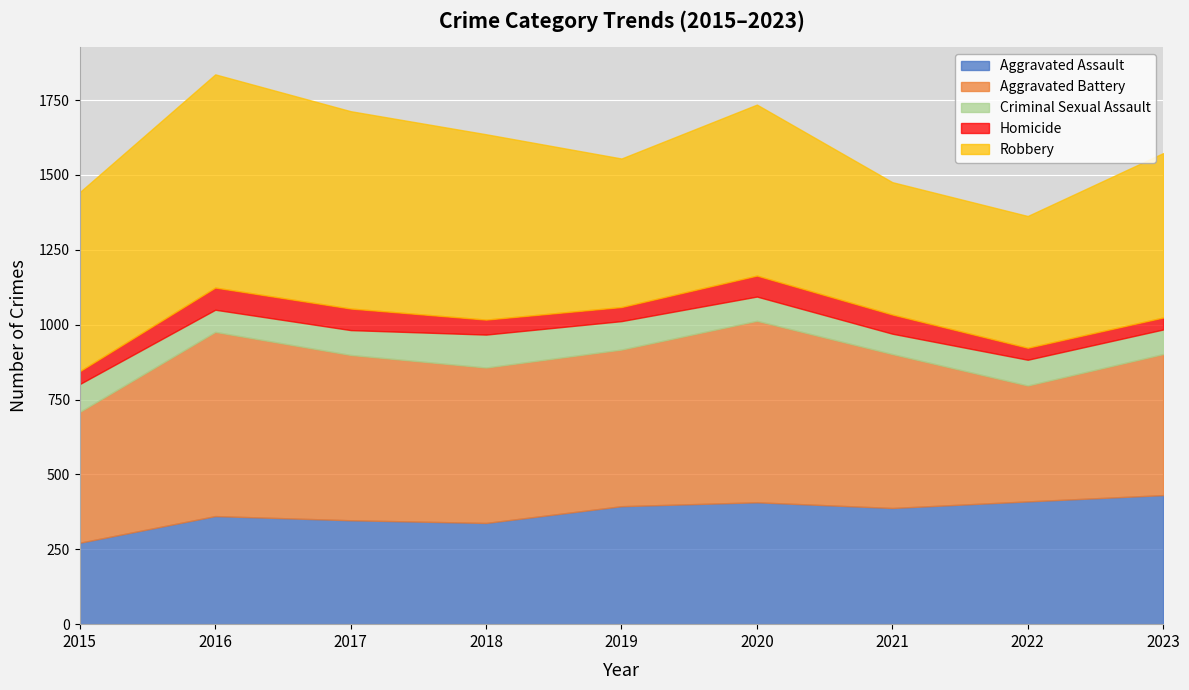

Count the Aggravated Battery values in the range 471 to 552.

5